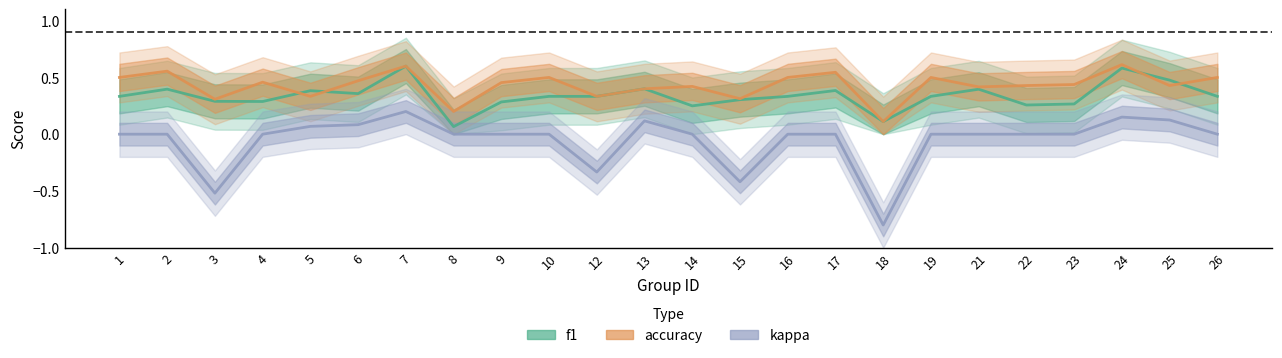

What is the spread (max minus min) of values at 5?

0.3